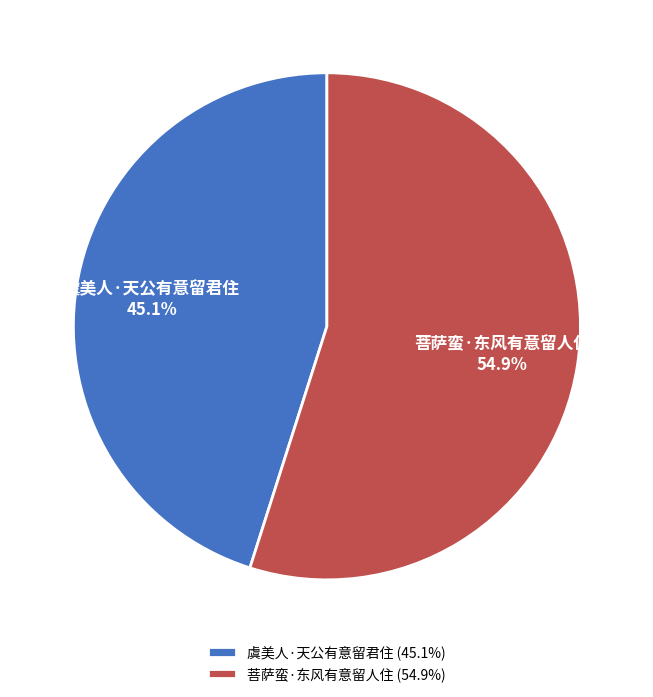

To the nearest percent, what percentage of the pie is 虞美人·天公有意留君住?

45%